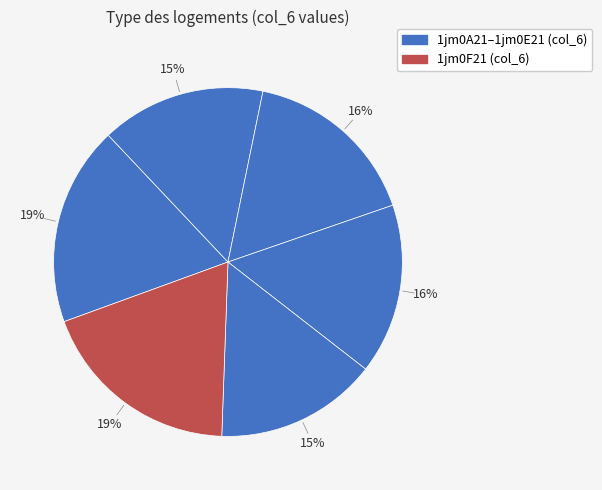

How many segments does this pie chart have?

6